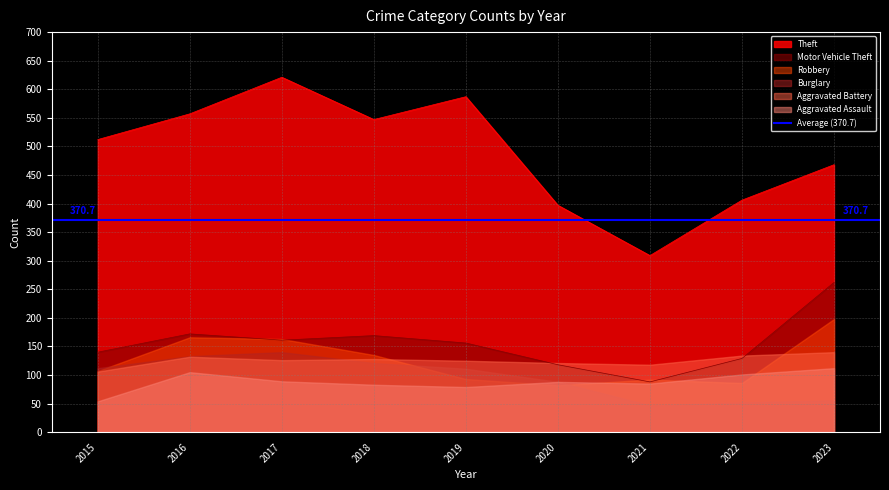

In Motor Vehicle Theft, how many points are lower than both neighbors (excluding endpoints)?

2